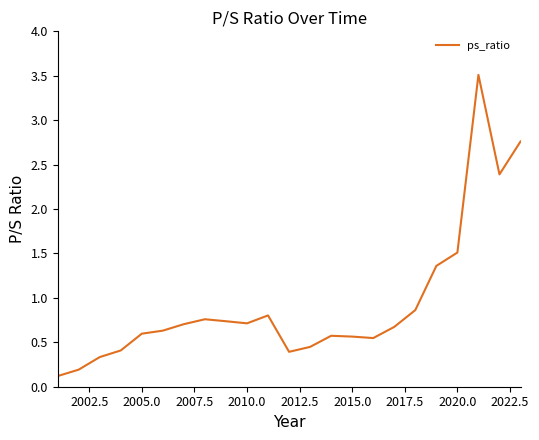

What is the greatest value displayed?

3.5